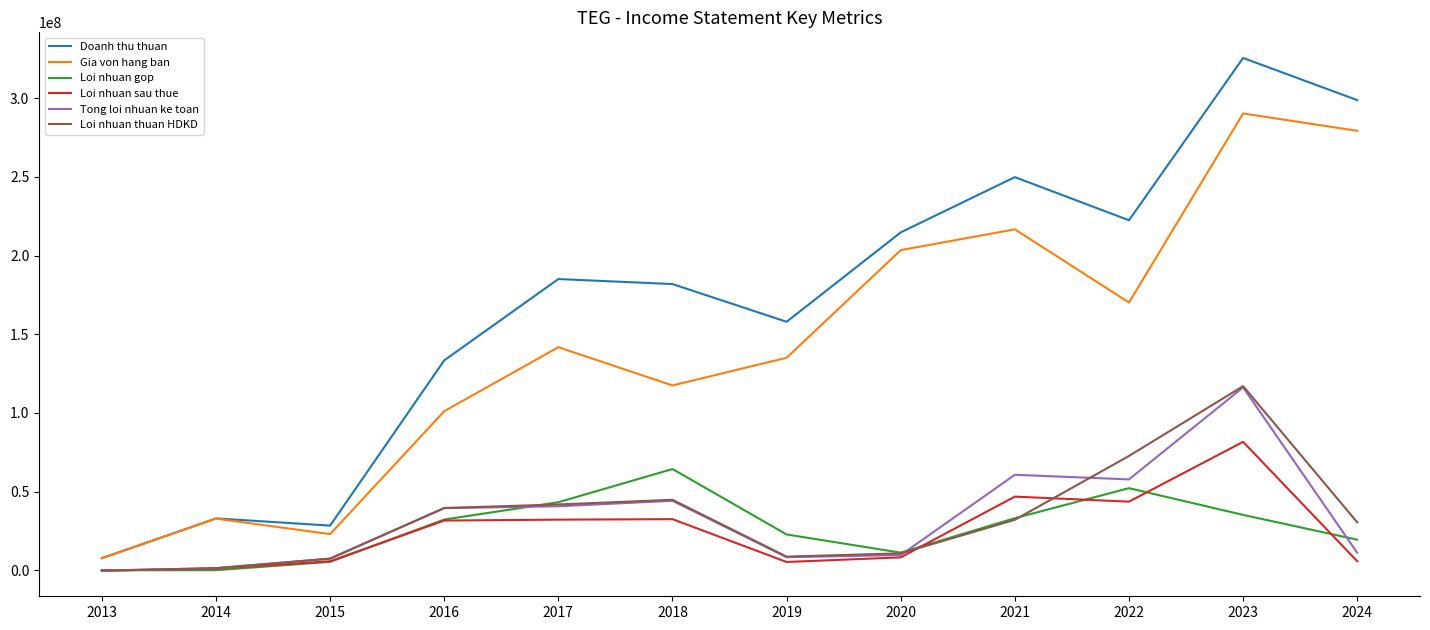

The value of Gia von hang ban at 2021 is 216648030. True or false?

True